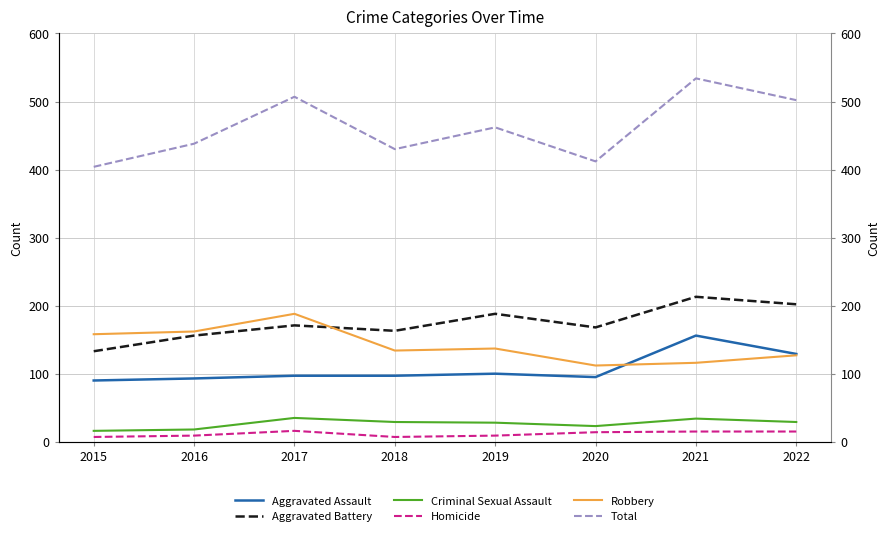

Which category has the highest value across all series?

2021